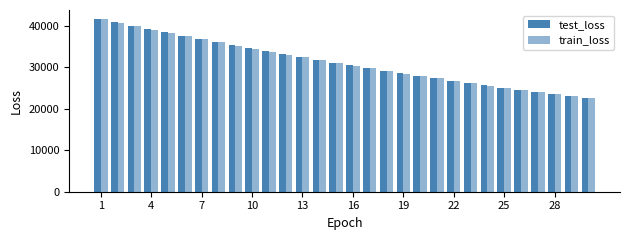

Rank the series by their maximum value, from lowest to highest.

train_loss, test_loss